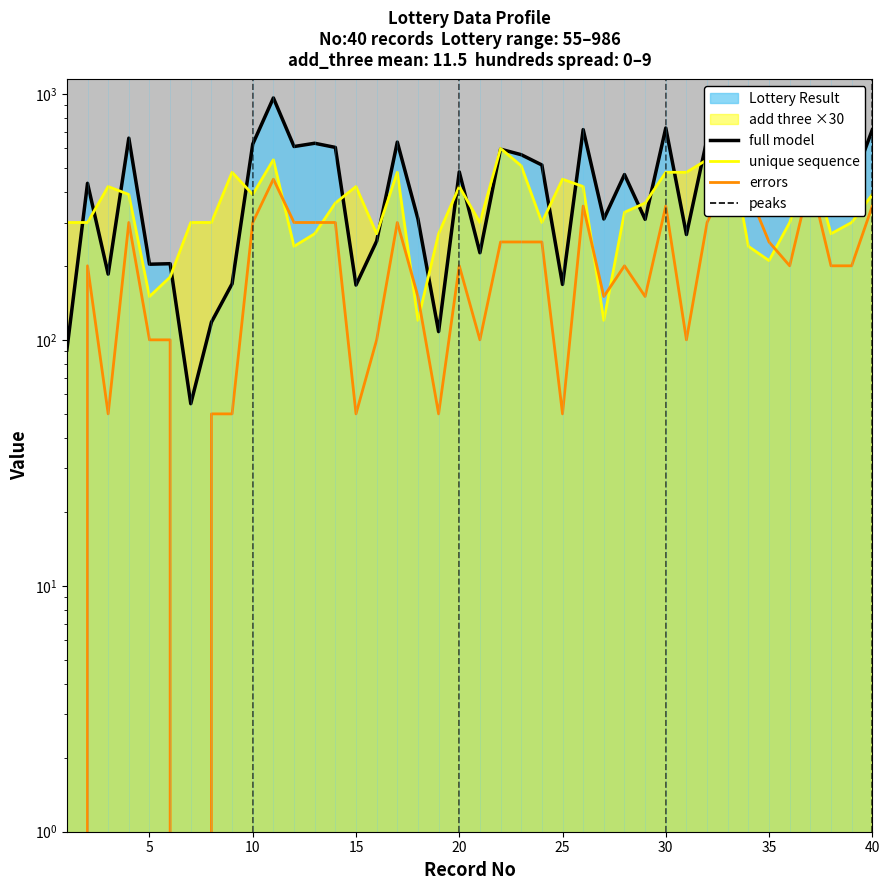

After their last crossing, which series has the higher values: add_three or hundreds_place?

add_three